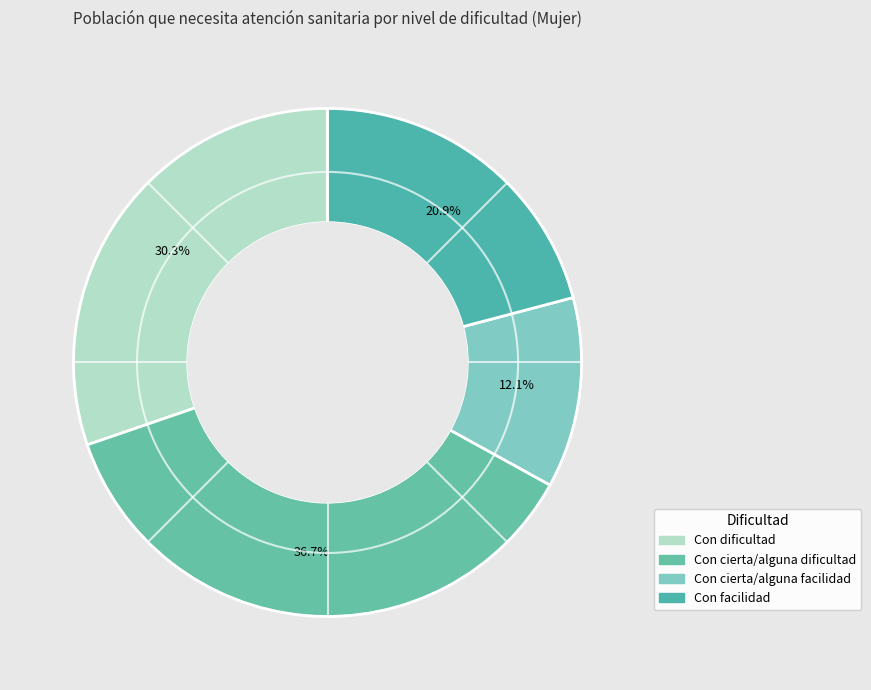

To the nearest percent, what is the difference between the largest and smallest slice percentages?

25%